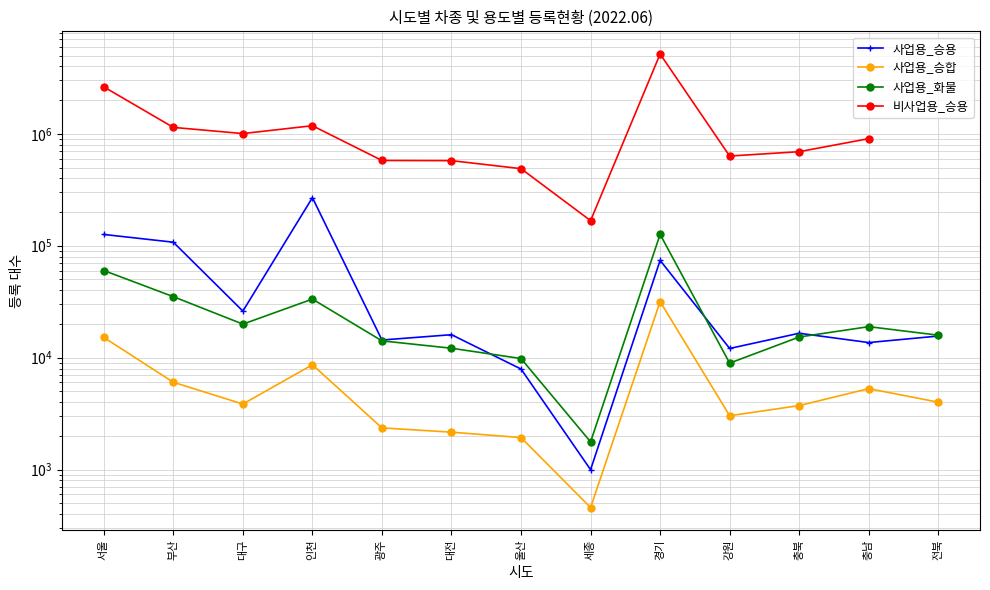

True or false: 사업용_승용 and 사업용_승합 intersect in this chart.

False